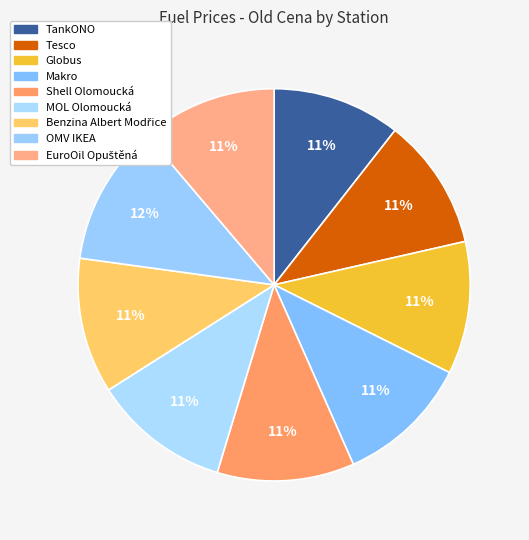

Count the number of slices in the pie.

9